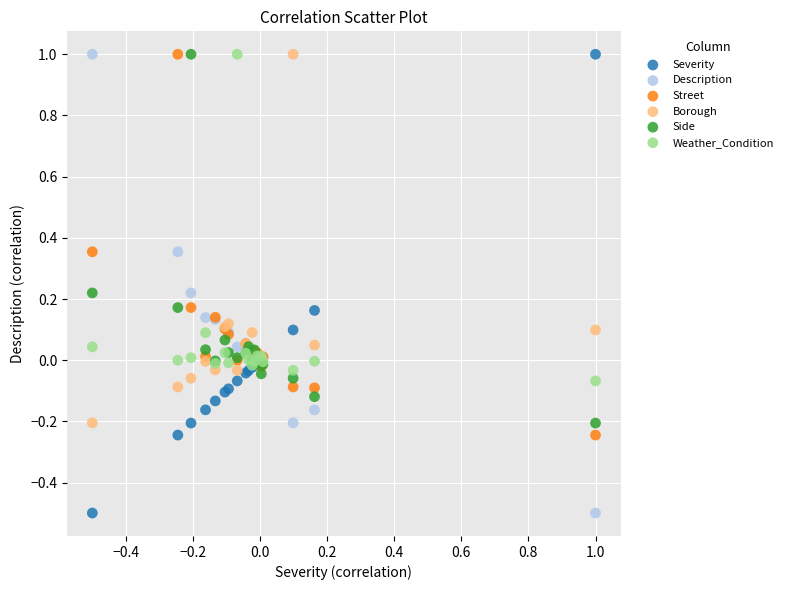

What is the X range (max minus min) for the scatter plot?

1.5